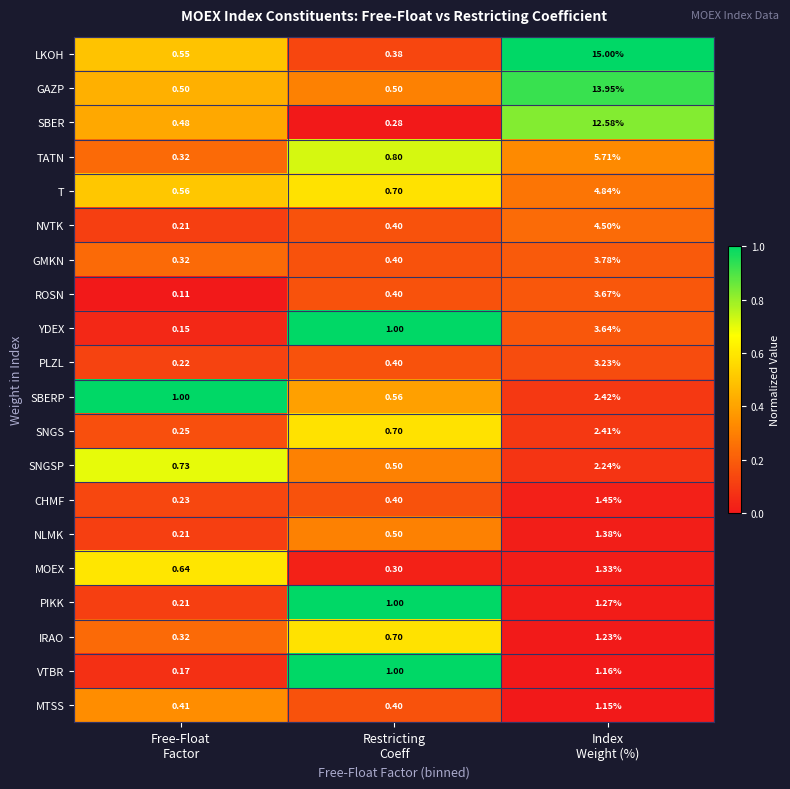

List the series in order of their peak value, lowest first.

MTSS, VTBR, IRAO, PIKK, MOEX, NLMK, CHMF, SNGSP, SNGS, SBERP, PLZL, YDEX, ROSN, GMKN, NVTK, T, TATN, SBER, GAZP, LKOH